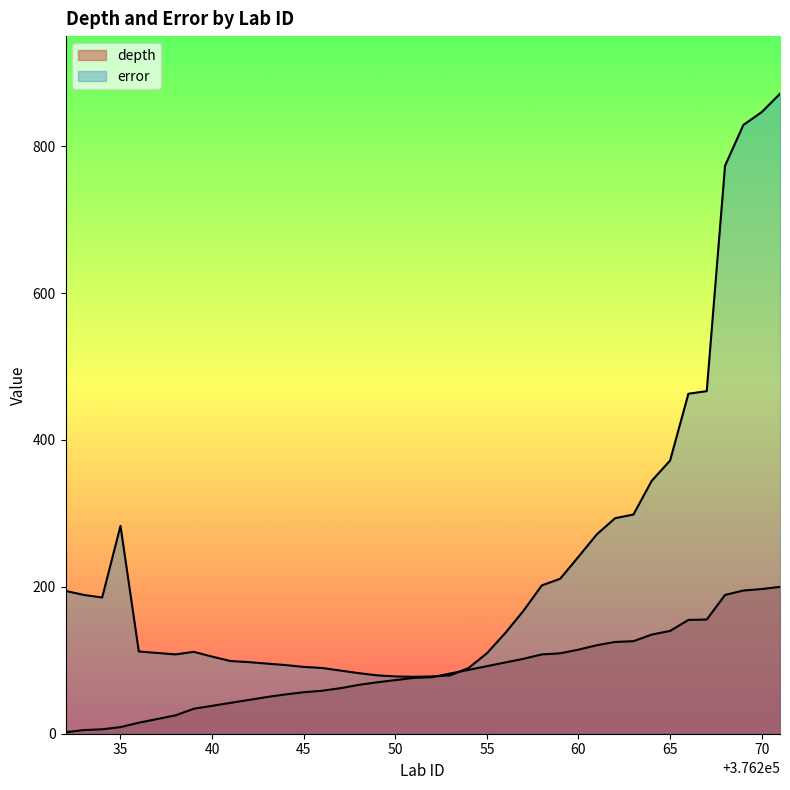

Between 376242 and 376265, which series saw the biggest shift?

error